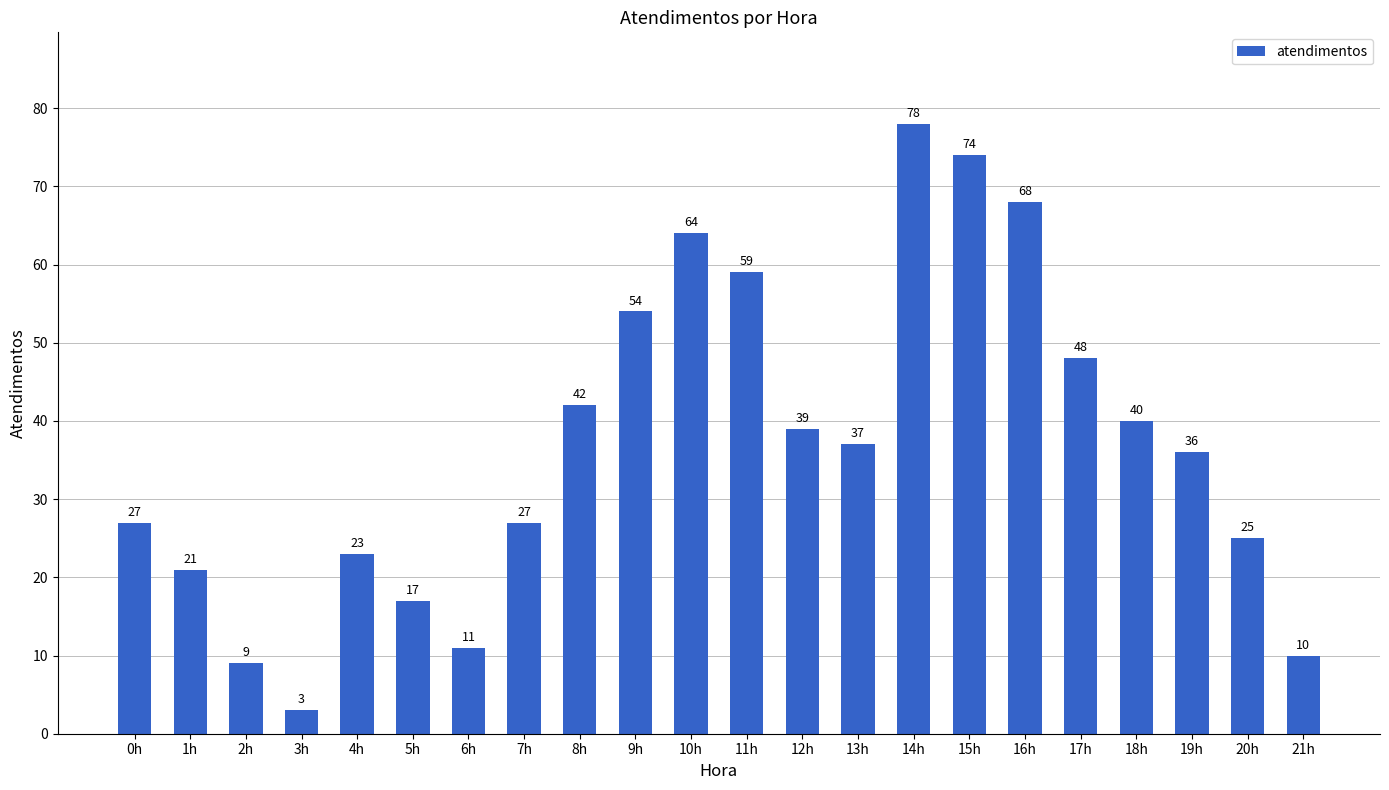

Is it true that the value at 13h is 14?

False